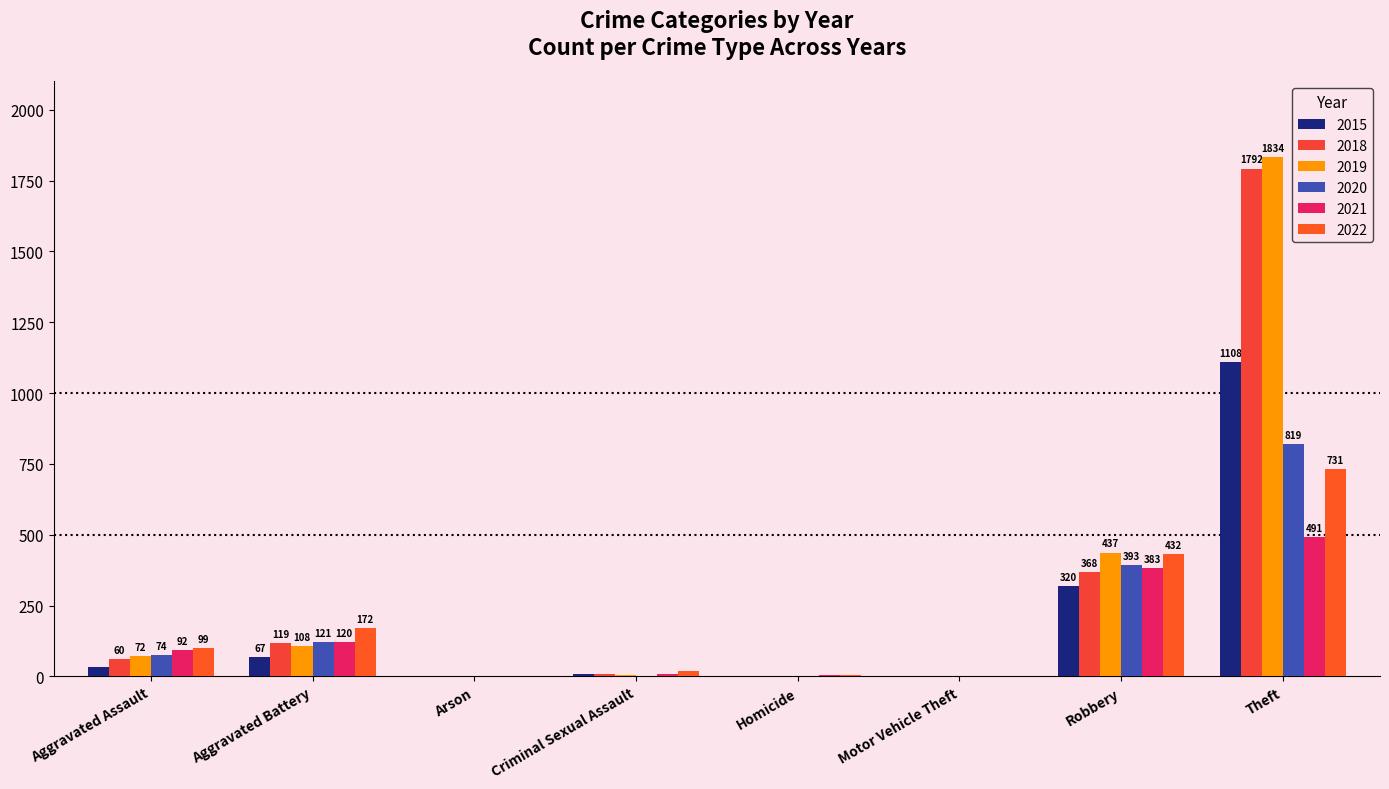

Are the bars grouped side by side (vs. stacked)?

Yes